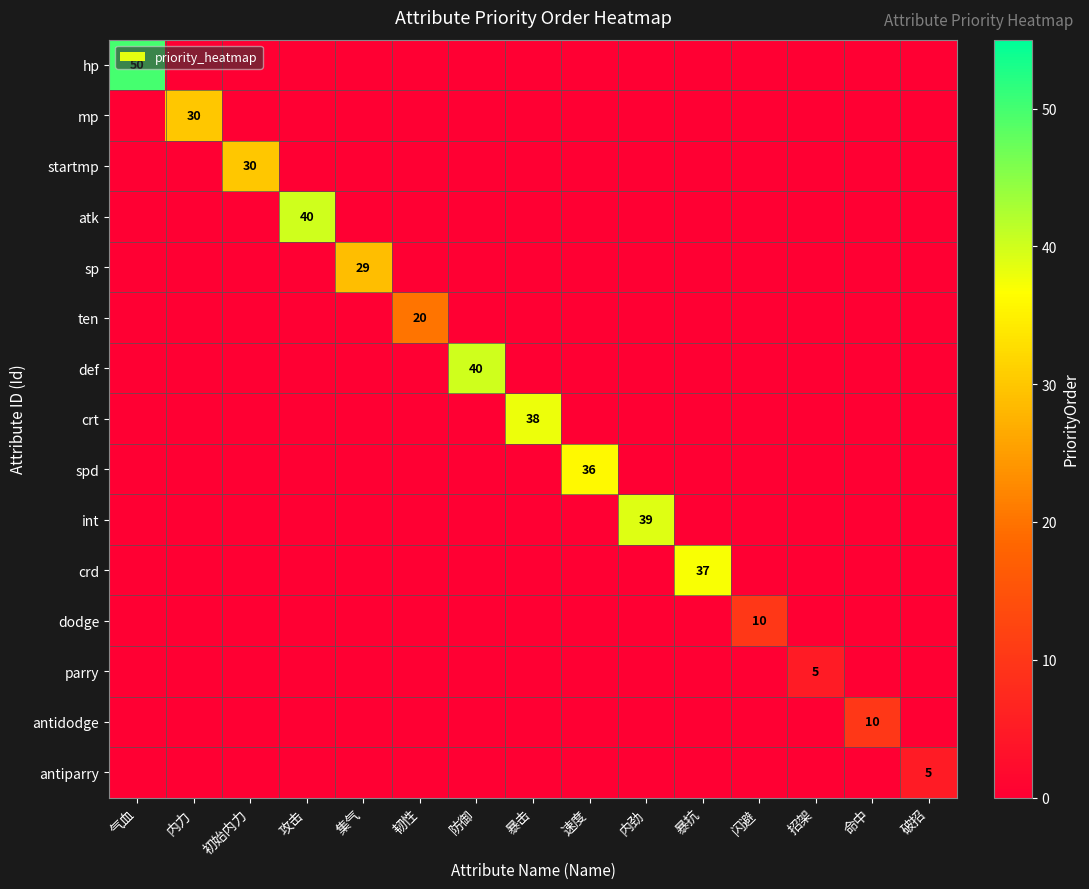

At 速度, list the series in order from smallest to largest.

hp, mp, startmp, atk, sp, ten, def, crt, int, crd, dodge, parry, antidodge, antiparry, spd